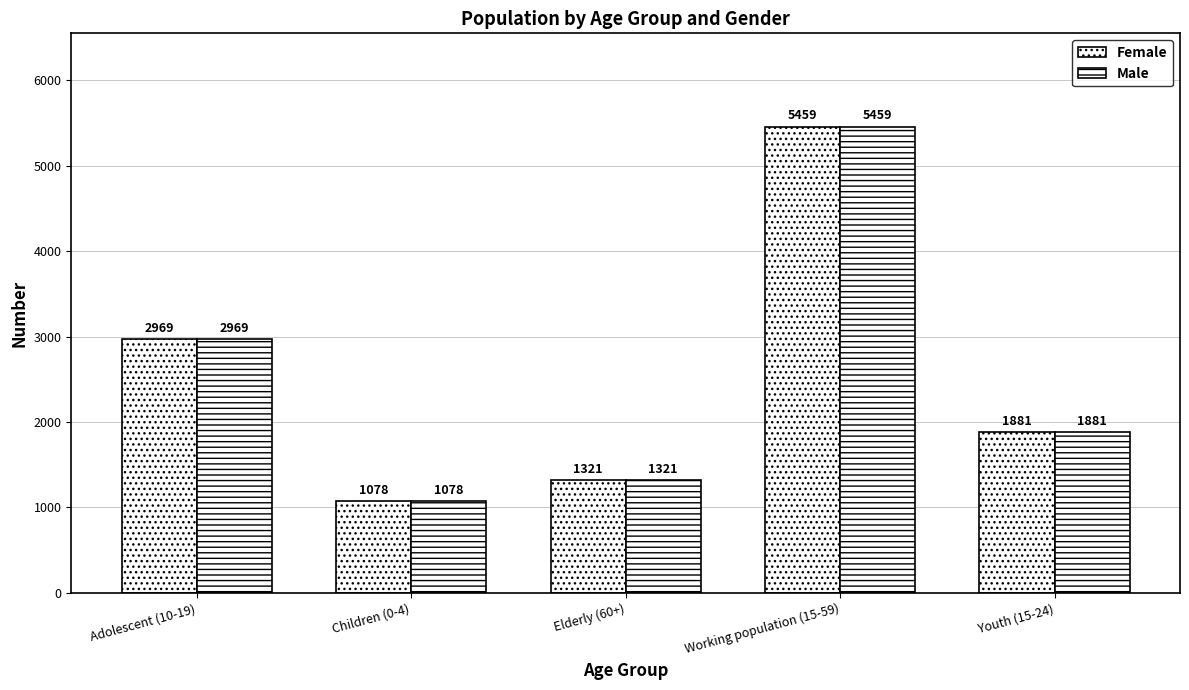

Does the chart contain stacked bars?

No